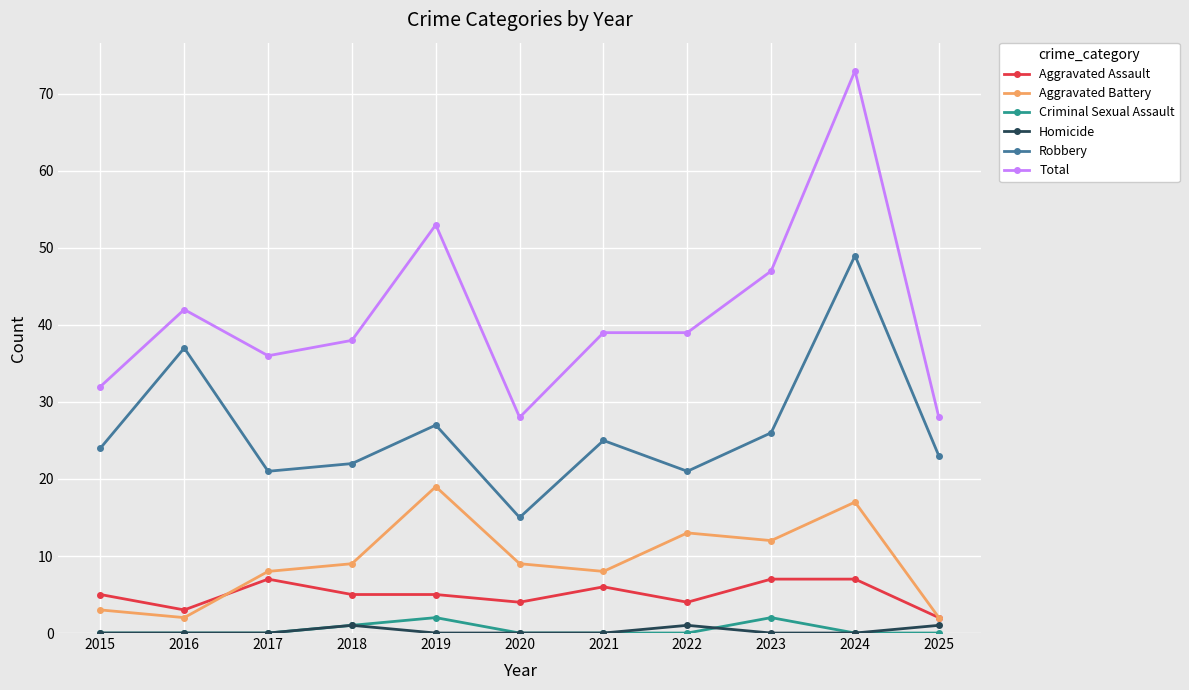

What is the difference between the highest and lowest values at 2020?

28